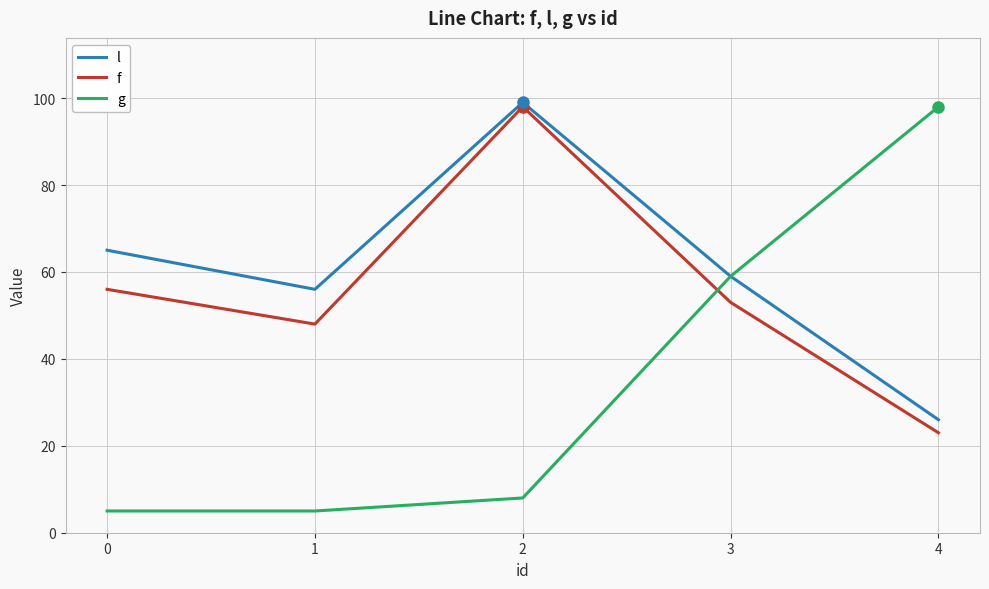

Reading left to right, extract all data points from this chart.

l: 65	56	99	59	26
f: 56	48	98	53	23
g: 5	5	8	59	98